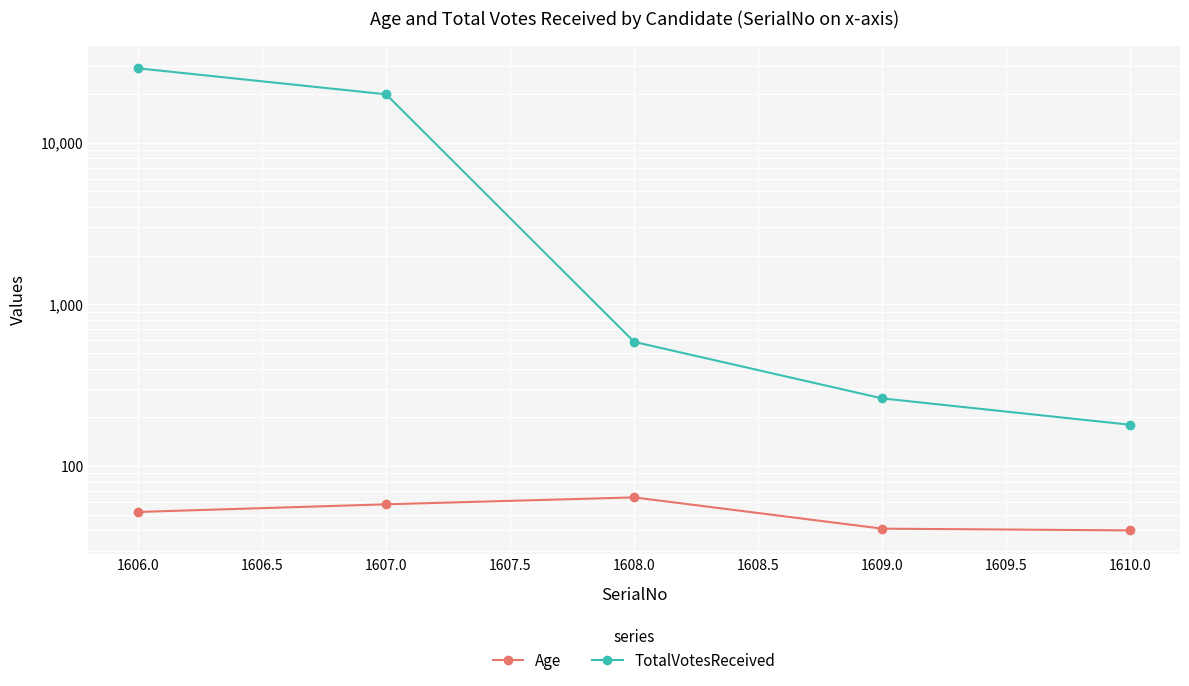

What is the difference between the maximum and second lowest values in the TotalVotesReceived series?

28565